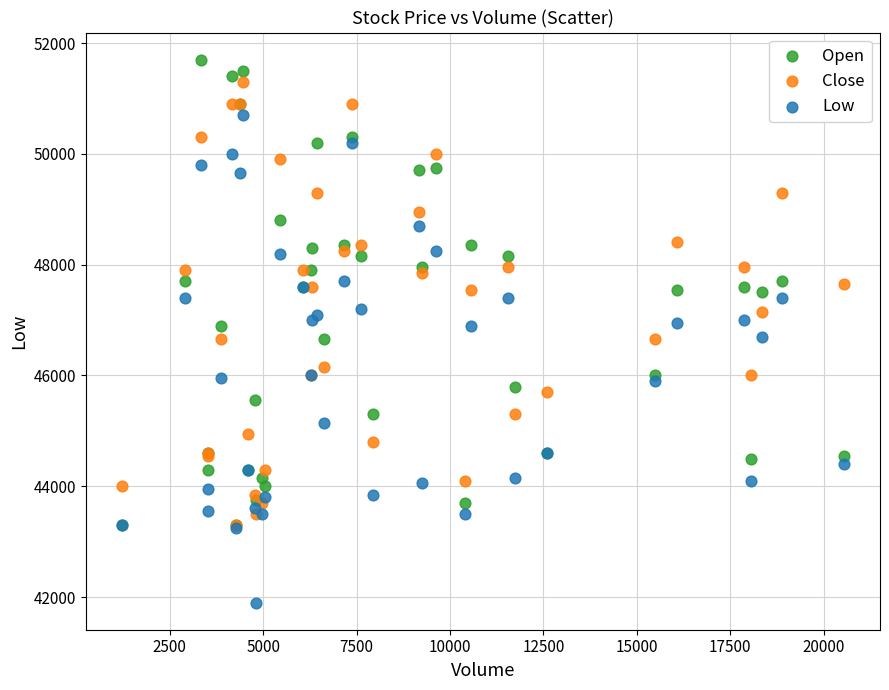

In the Low series, what Y value is closest to 46300?

46000